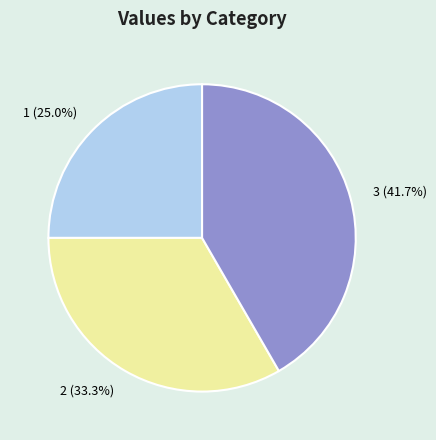

What percentage do 1 and 2 together represent?

58.3%